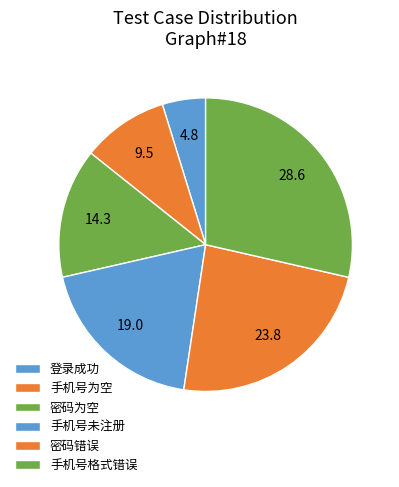

Combined, do 密码错误 and 登录成功 account for over 50%?

No